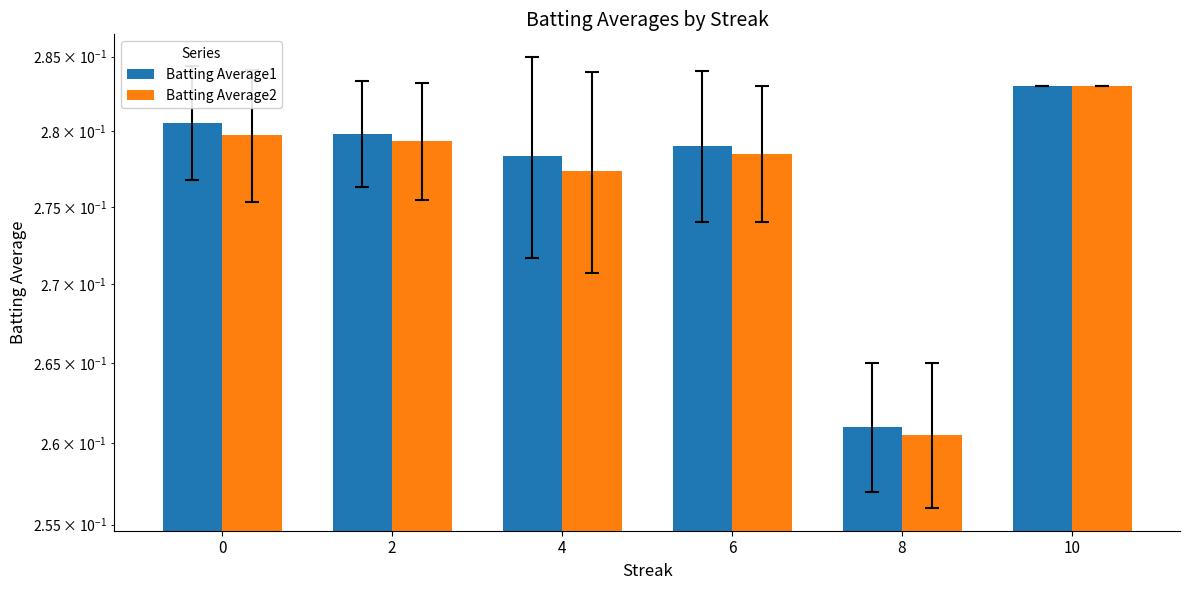

What are all the series names shown in the legend?

Batting Average1, Batting Average2